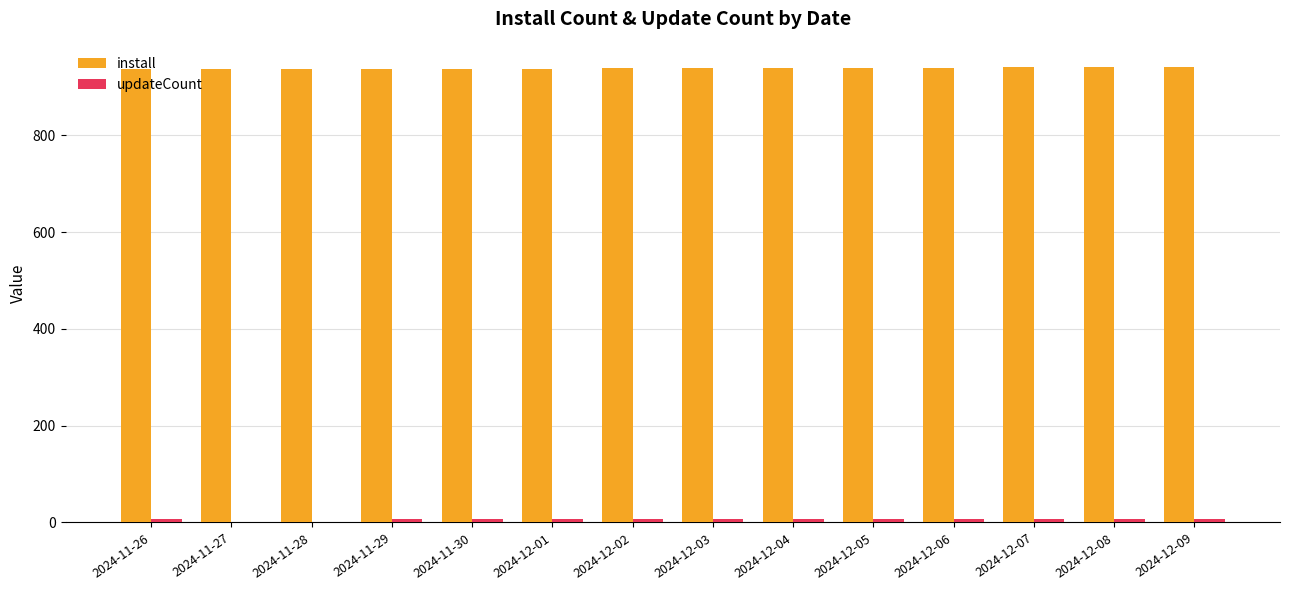

What is the maximum value for install?

941